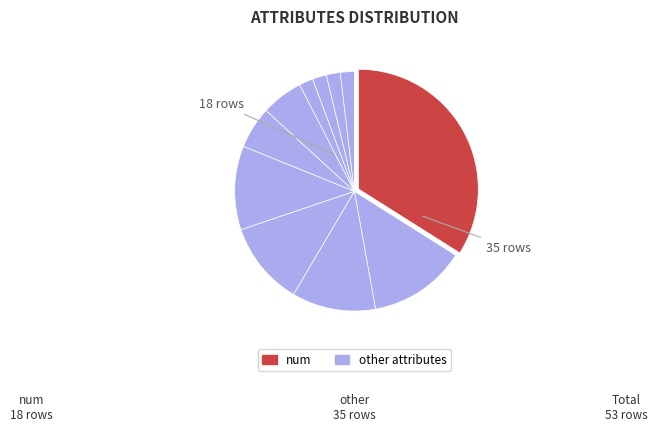

How many slices are in this pie chart?

11